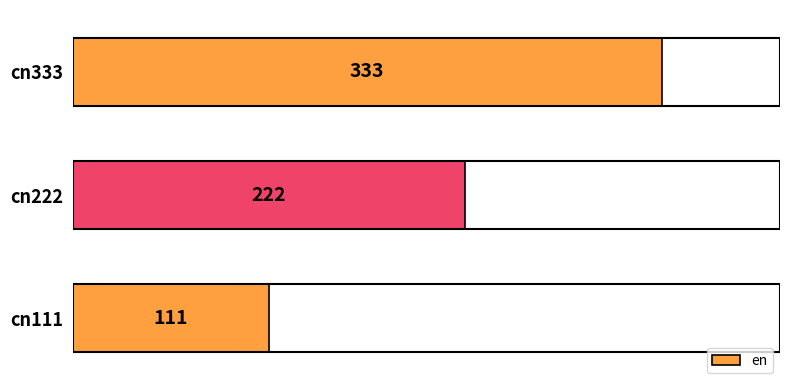

Reading bottom to top, list all the values displayed in this chart.

111	222	333